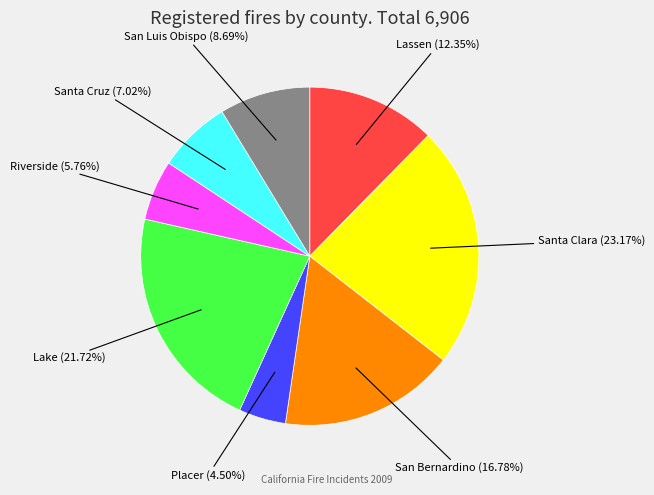

What percentage is NOT represented by Santa Cruz?

93.0%